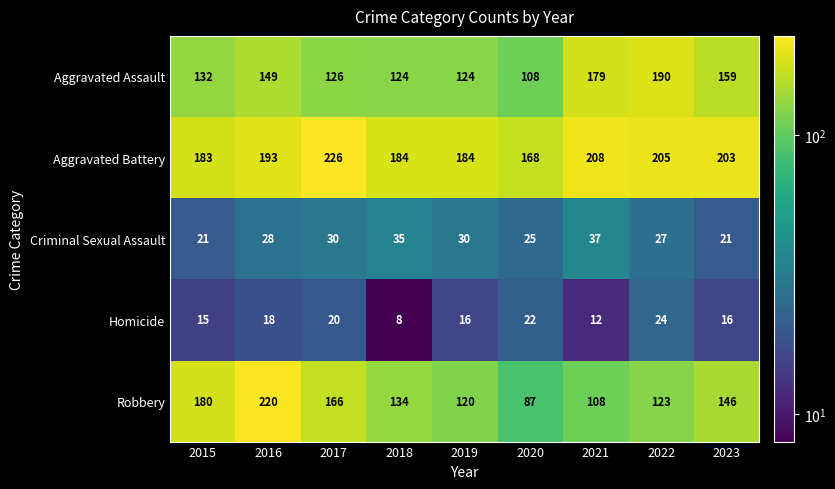

What is the sum of the Aggravated Assault values at 2019 and 2018?

248